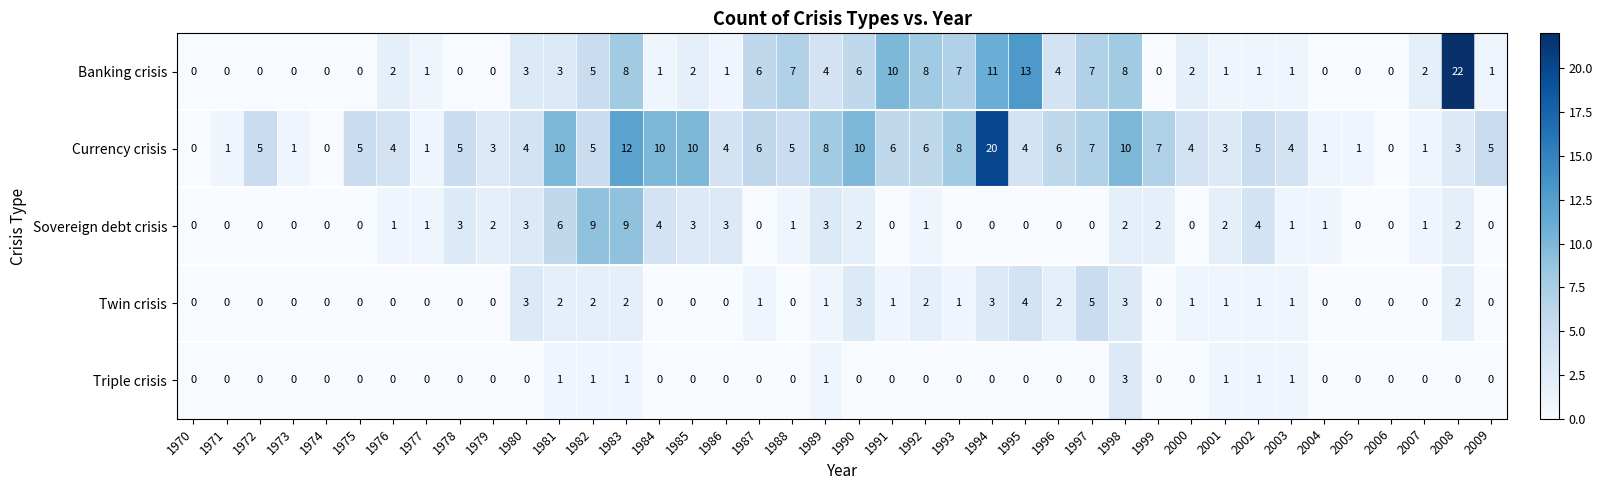

Rank the series by their maximum value, from lowest to highest.

Triple crisis, Twin crisis, Sovereign debt crisis, Currency crisis, Banking crisis